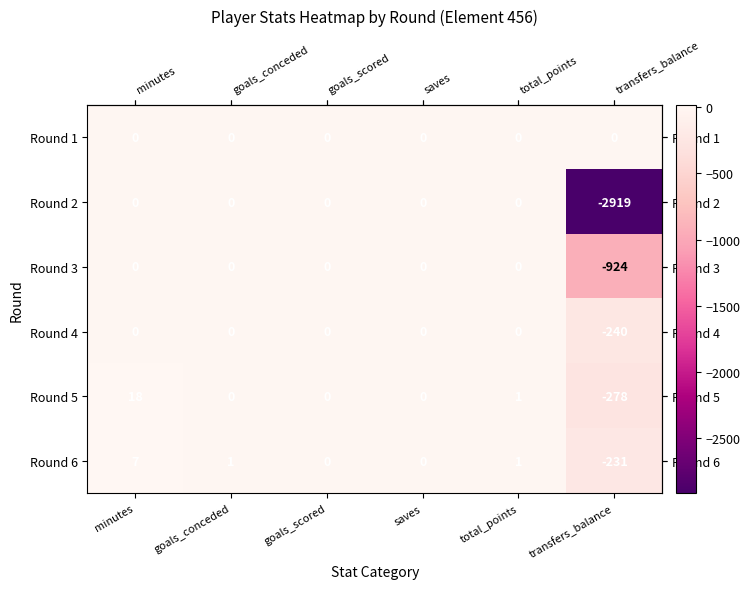

Is the value of Round 6 at transfers_balance greater than the value of Round 5 at minutes?

No